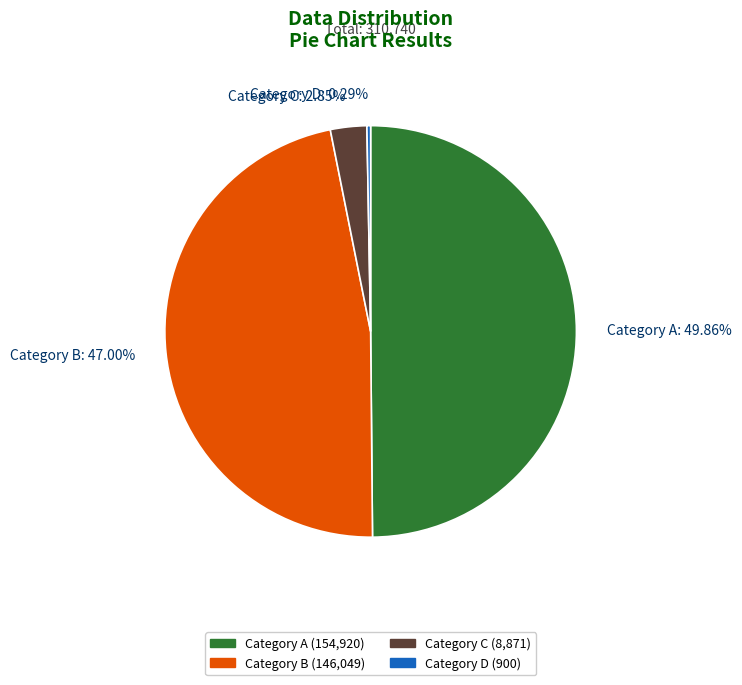

Which category has the biggest portion of the pie?

Category A